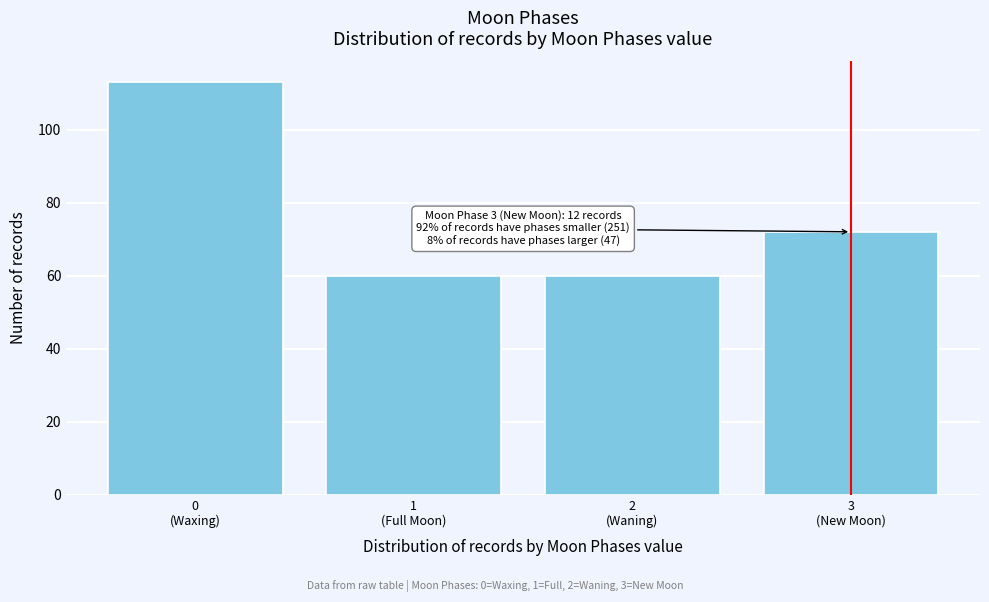

Reading right to left, list all the values displayed in this chart.

72	60	60	113